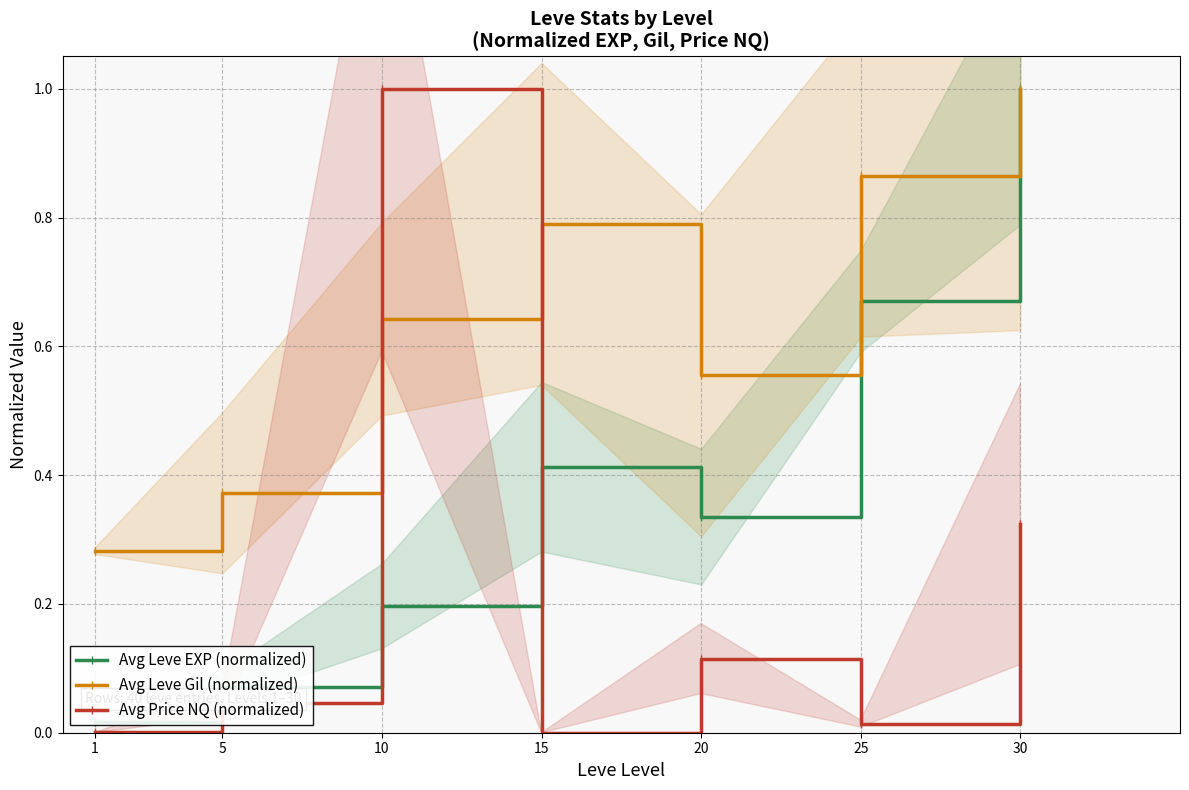

What is the total value across all series at 25?

1.5